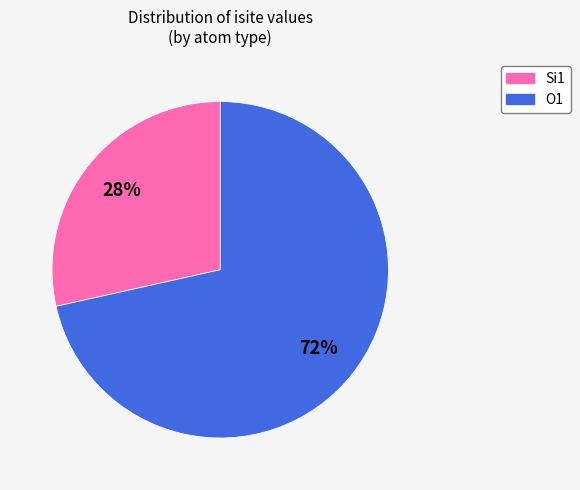

Is there any slice that represents more than half of the pie?

Yes